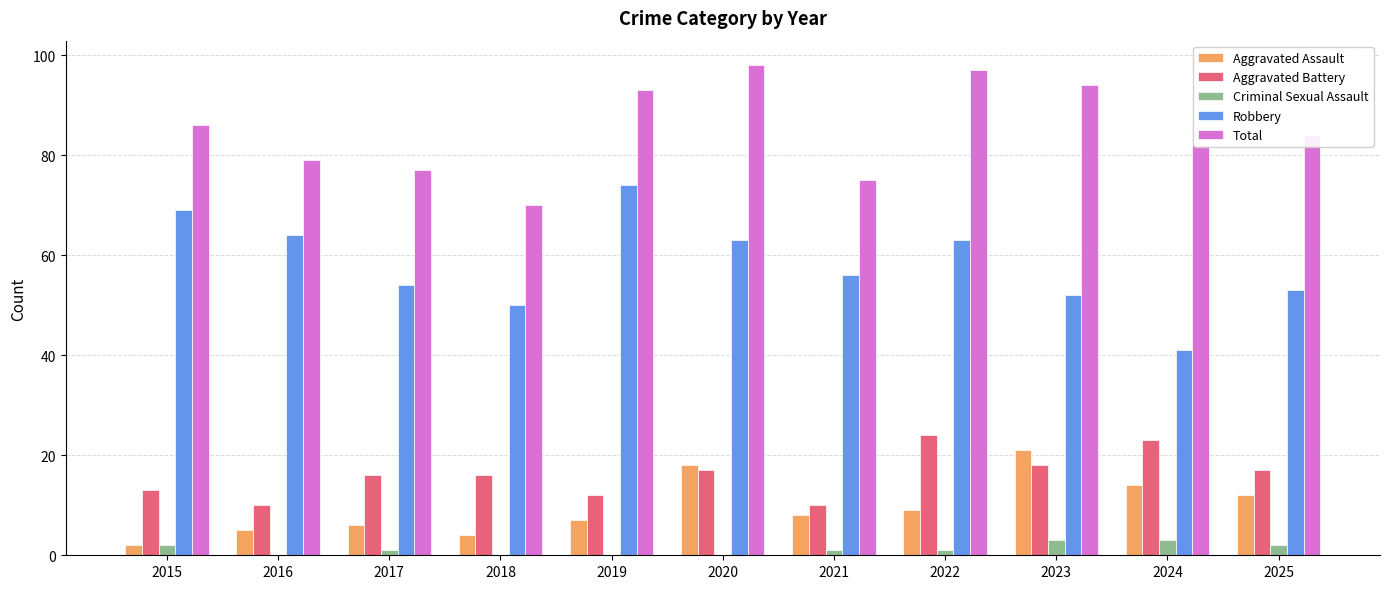

Which series has the largest total across all categories?

Total